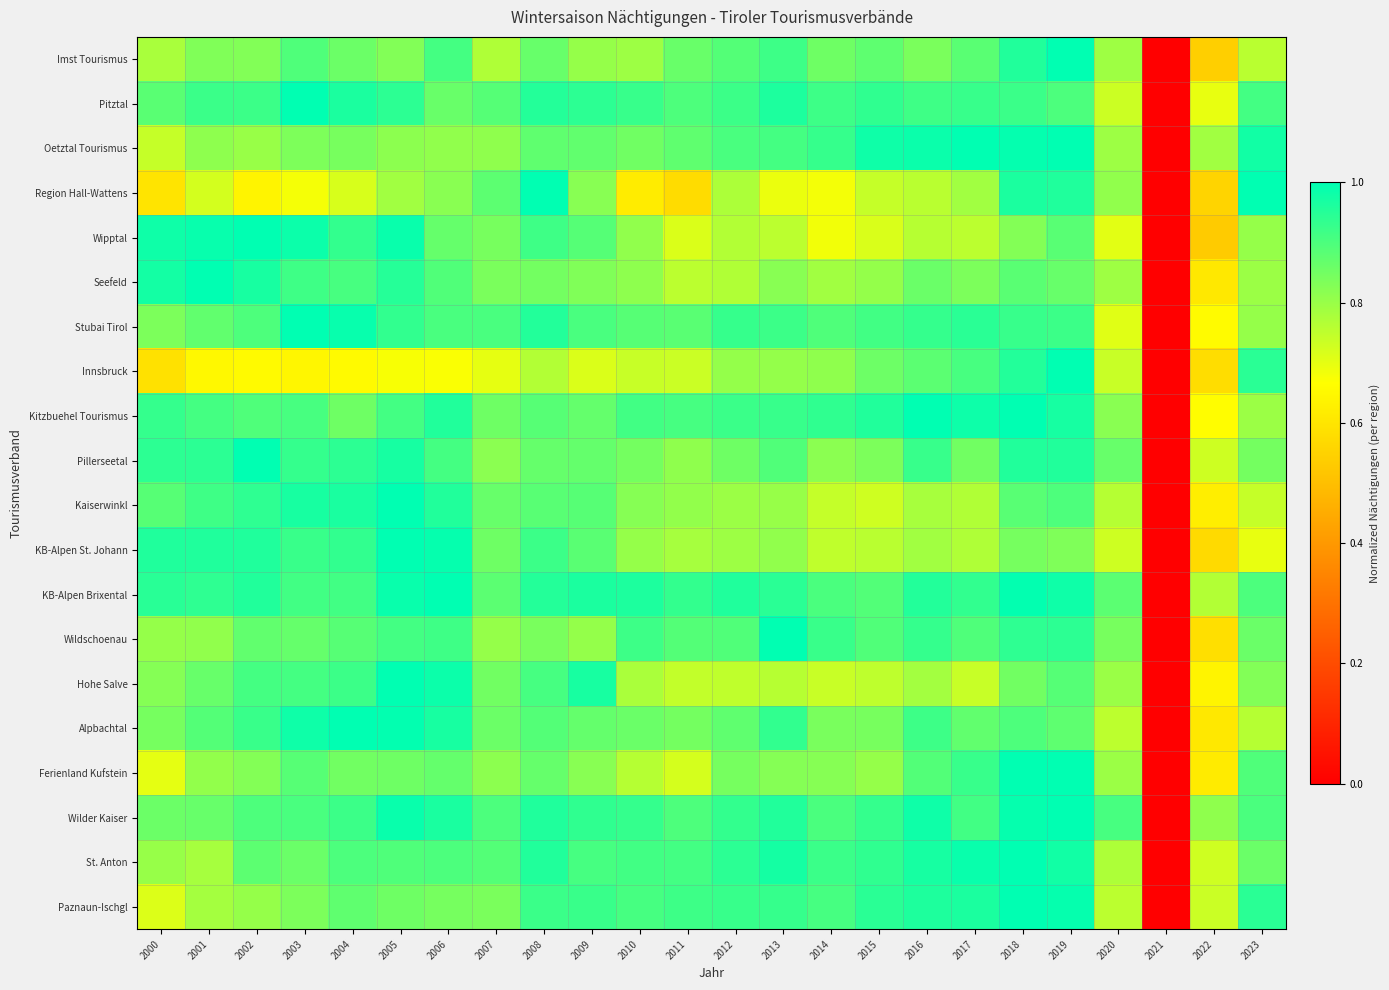

Between 2021 and 2022, which is larger?

2022